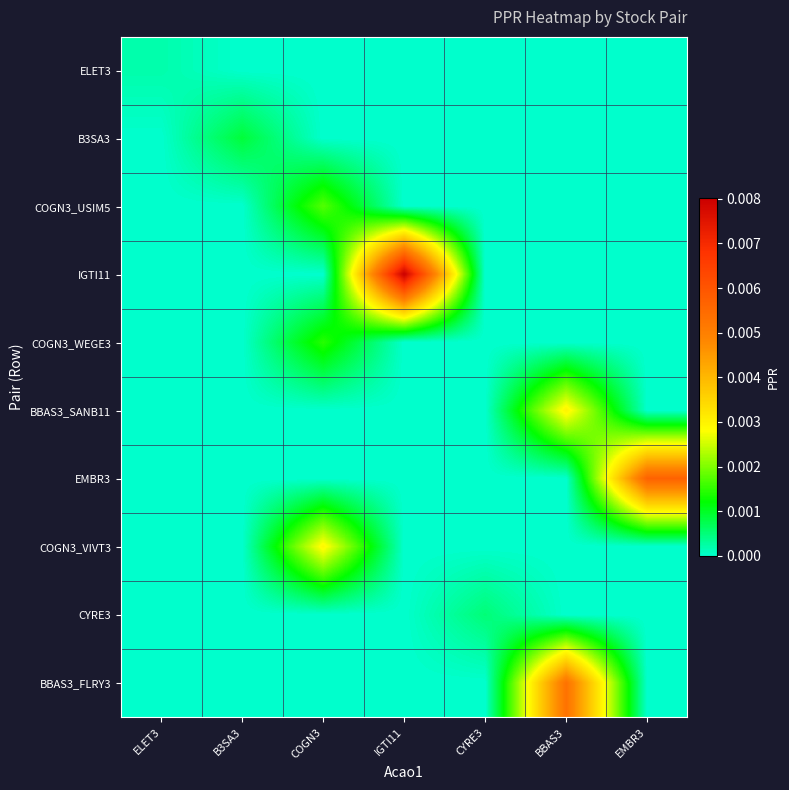

At which category is the sum across all series the highest?

BBAS3